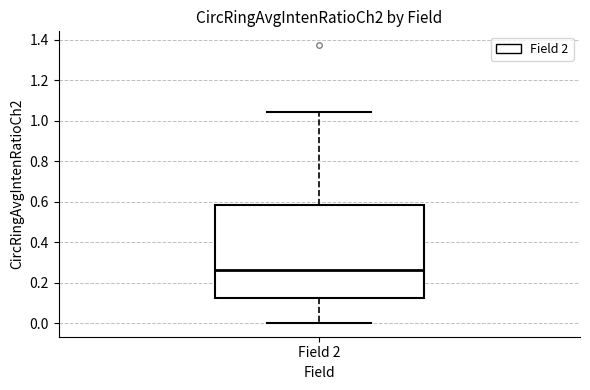

Transcribe this box plot: give where the median line is, the range the box spans, and where the two whiskers end, as read against the y-axis. The values are not printed on the chart, so give them approximately, as read against the axis.

median 0.26, box 0.12 to 0.58, whiskers 0.00 to 1.04